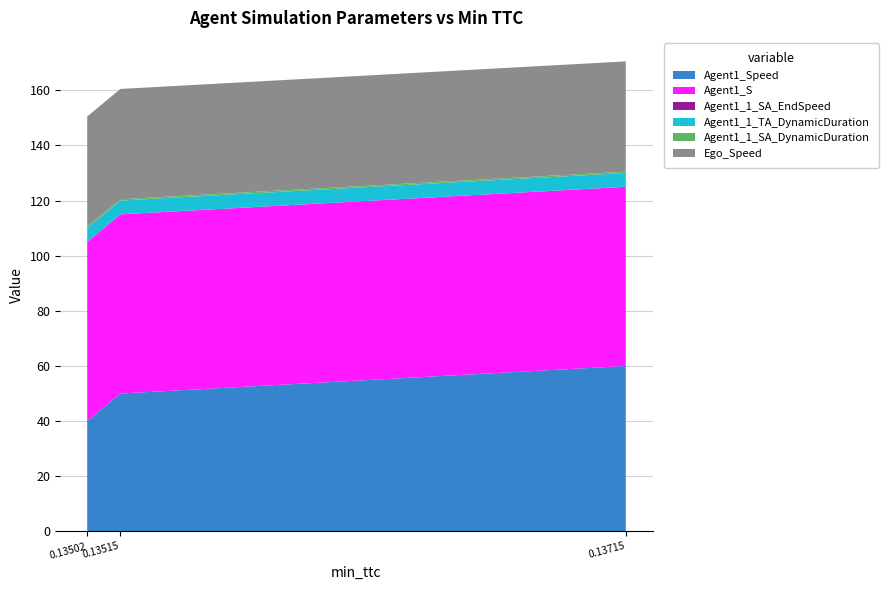

Reading right to left, transcribe all the data shown in this chart.

Agent1_Speed: 0.13714707637954257=60.0	0.13515342498207106=50.0	0.13502279560935818=40.0
Agent1_S: 0.13714707637954257=65.0	0.13515342498207106=65.0	0.13502279560935818=65.0
Agent1_1_SA_EndSpeed: 0.13714707637954257=0.0	0.13515342498207106=0.0	0.13502279560935818=0.0
Agent1_1_TA_DynamicDuration: 0.13714707637954257=5.0	0.13515342498207106=5.0	0.13502279560935818=5.0
Agent1_1_SA_DynamicDuration: 0.13714707637954257=0.5	0.13515342498207106=0.5	0.13502279560935818=0.5
Ego_Speed: 0.13714707637954257=40.0	0.13515342498207106=40.0	0.13502279560935818=40.0